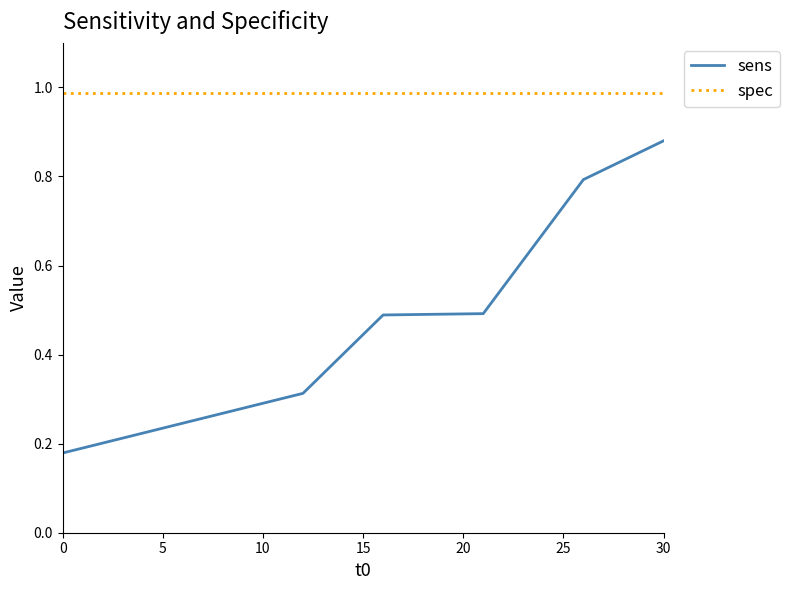

True or false: spec and sens intersect in this chart.

False